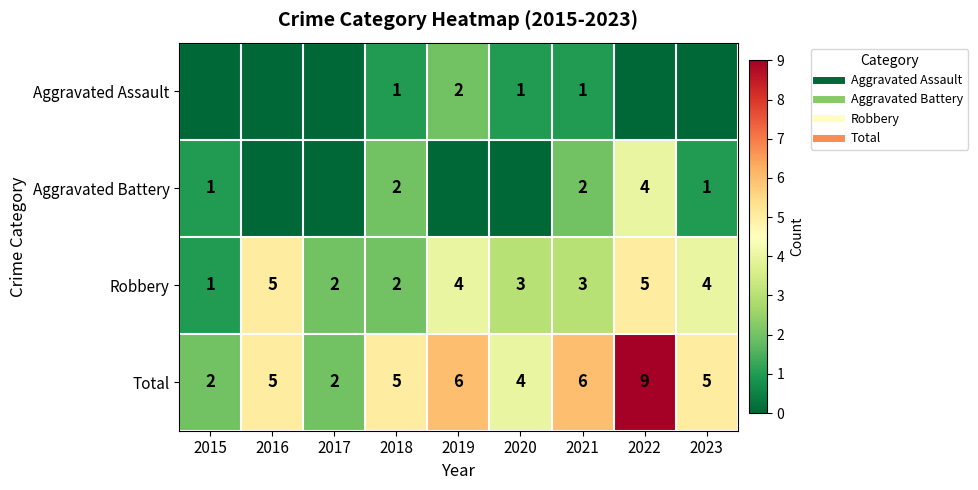

Rank the series by their maximum value, from lowest to highest.

Aggravated Assault, Aggravated Battery, Robbery, Total